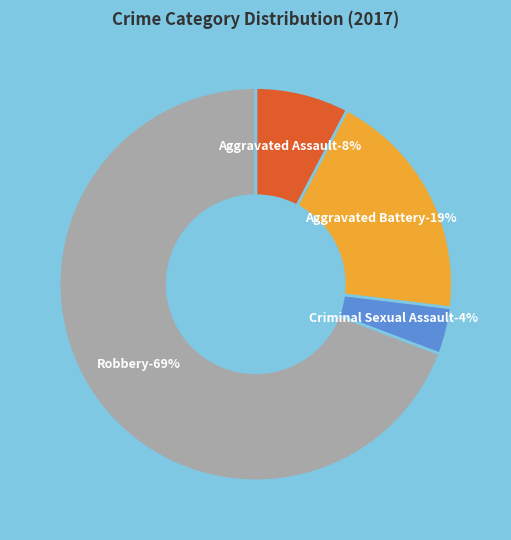

Which has a higher value, Aggravated Assault or Robbery?

Robbery